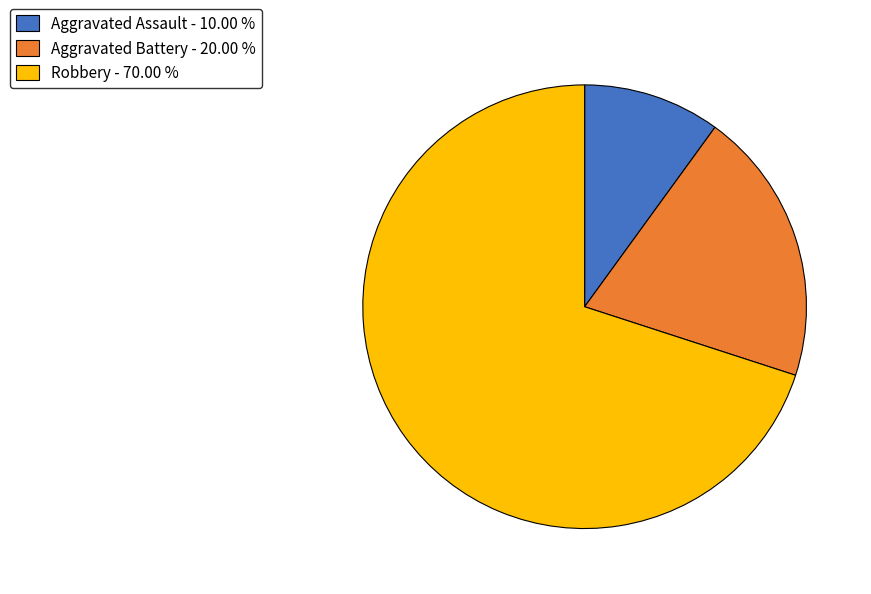

Which has a higher value, Aggravated Assault - 10.00 % or Aggravated Battery - 20.00 %?

Aggravated Battery - 20.00 %